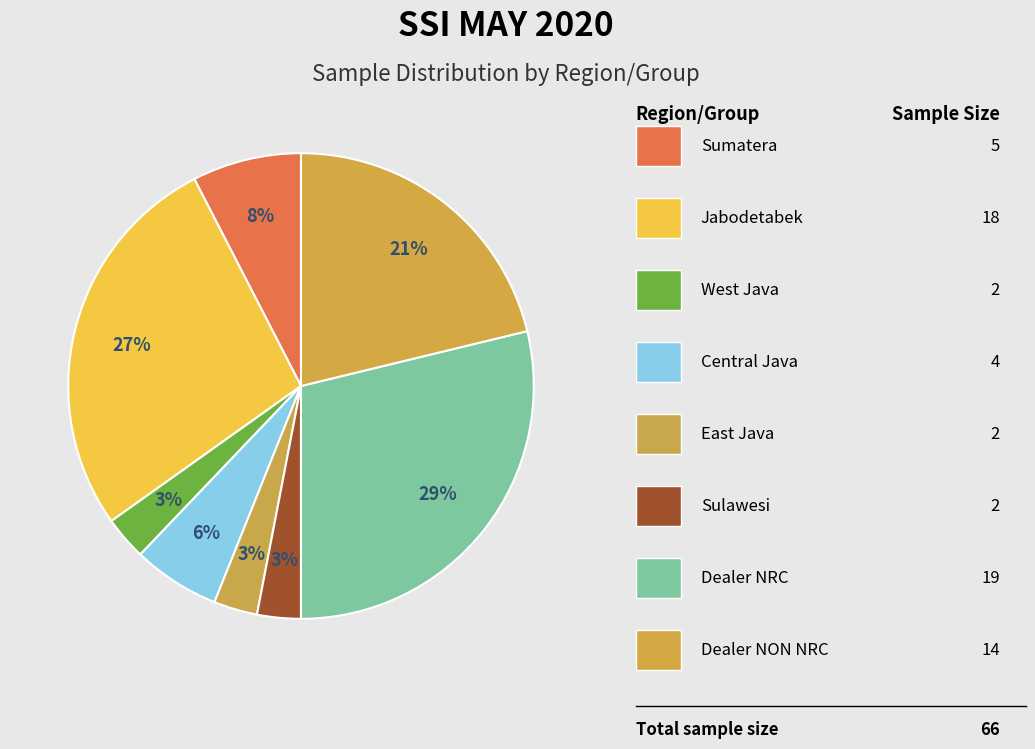

How many slices are in this pie chart?

8